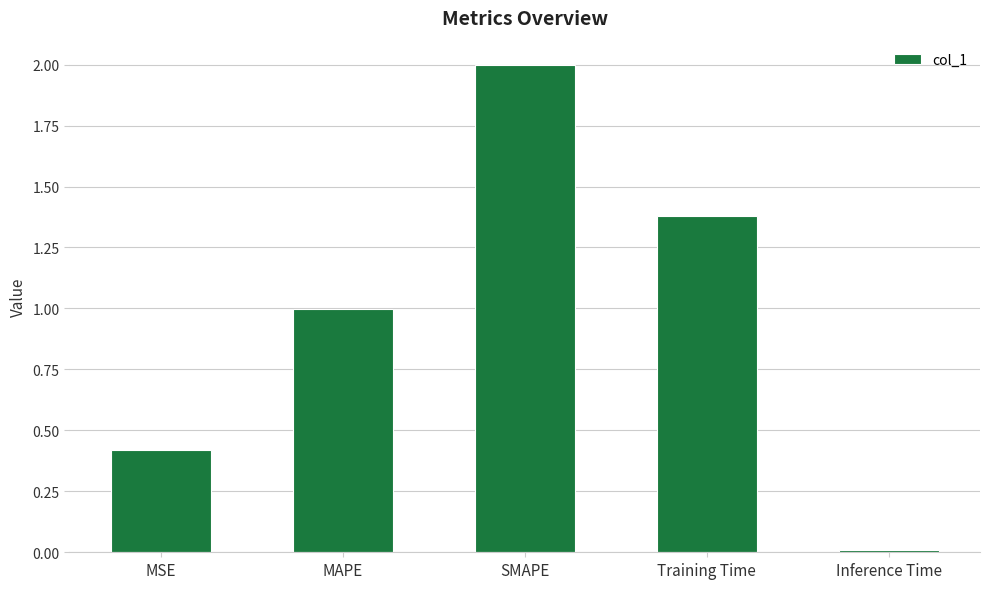

Rank the categories by value from highest to lowest.

SMAPE, Training Time, MAPE, MSE, Inference Time